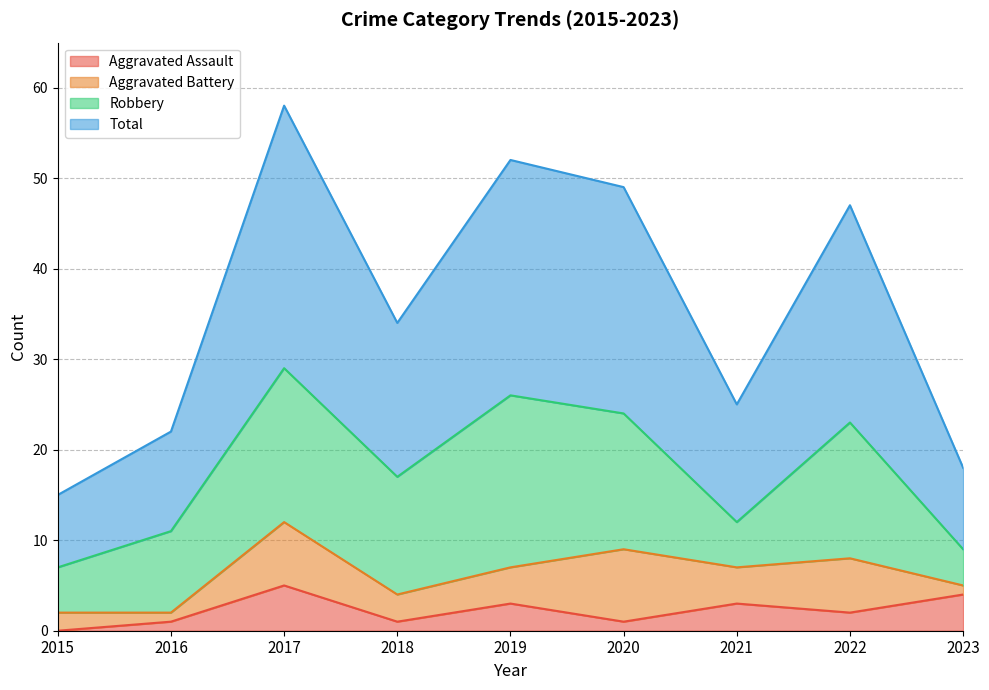

In Total, how many points are higher than both neighbors (excluding endpoints)?

3